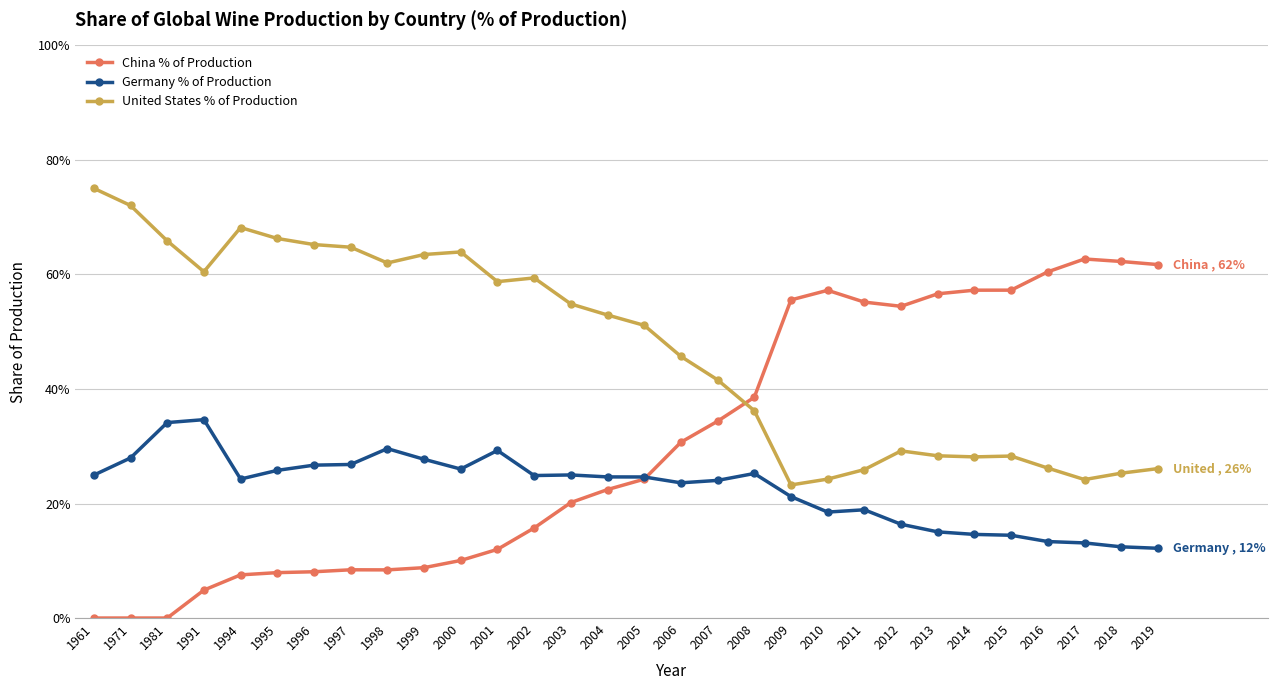

The United States % of Production series shows 0.3 at 2014. True or false?

True